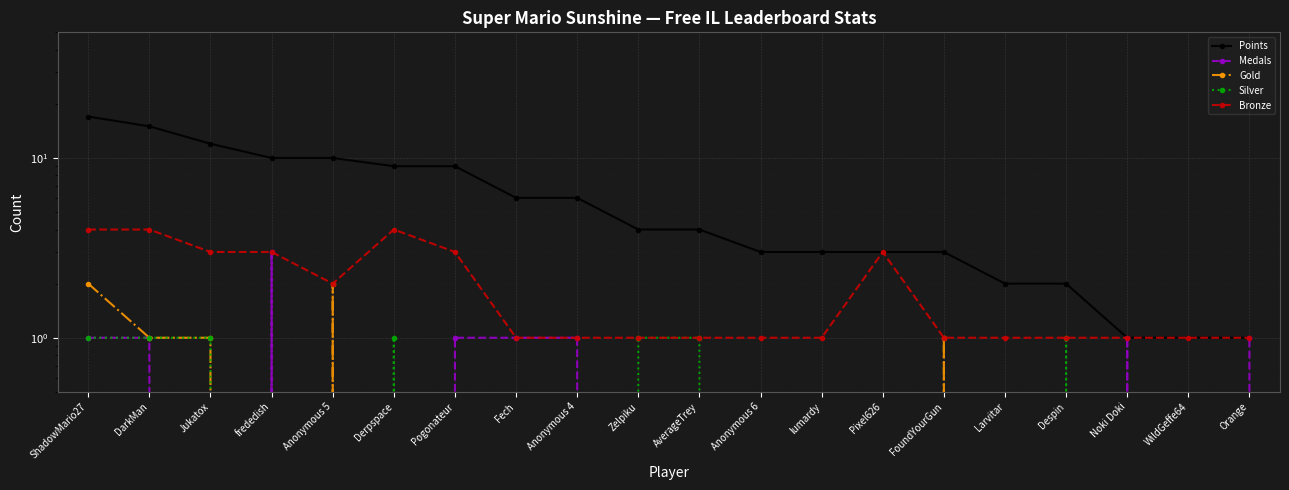

Reading left to right, list all the values displayed in this chart.

Points: ShadowMario27=17	DarkMan=15	Jukatox=12	frededish=10	Anonymous 5=10	Derpspace=9	Pogonateur=9	Fech=6	Anonymous 4=6	Zelpiku=4	AverageTrey=4	Anonymous 6=3	lumardy=3	Pixel626=3	FoundYourGun=3	Larvitar=2	Despin=2	Noki Doki=1	WildGeffe64=1	Orange=1
Medals: ShadowMario27=1	DarkMan=1	Jukatox=0	frededish=3	Anonymous 5=0	Derpspace=0	Pogonateur=1	Fech=1	Anonymous 4=1	Zelpiku=0	AverageTrey=0	Anonymous 6=0	lumardy=0	Pixel626=0	FoundYourGun=0	Larvitar=0	Despin=0	Noki Doki=1	WildGeffe64=0	Orange=1
Gold: ShadowMario27=2	DarkMan=1	Jukatox=1	frededish=0	Anonymous 5=2	Derpspace=0	Pogonateur=0	Fech=0	Anonymous 4=0	Zelpiku=0	AverageTrey=0	Anonymous 6=0	lumardy=0	Pixel626=0	FoundYourGun=1	Larvitar=0	Despin=0	Noki Doki=0	WildGeffe64=0	Orange=0
Silver: ShadowMario27=1	DarkMan=1	Jukatox=1	frededish=0	Anonymous 5=0	Derpspace=1	Pogonateur=0	Fech=0	Anonymous 4=0	Zelpiku=1	AverageTrey=1	Anonymous 6=0	lumardy=0	Pixel626=0	FoundYourGun=0	Larvitar=0	Despin=1	Noki Doki=0	WildGeffe64=0	Orange=0
Bronze: ShadowMario27=4	DarkMan=4	Jukatox=3	frededish=3	Anonymous 5=2	Derpspace=4	Pogonateur=3	Fech=1	Anonymous 4=1	Zelpiku=1	AverageTrey=1	Anonymous 6=1	lumardy=1	Pixel626=3	FoundYourGun=1	Larvitar=1	Despin=1	Noki Doki=1	WildGeffe64=1	Orange=1